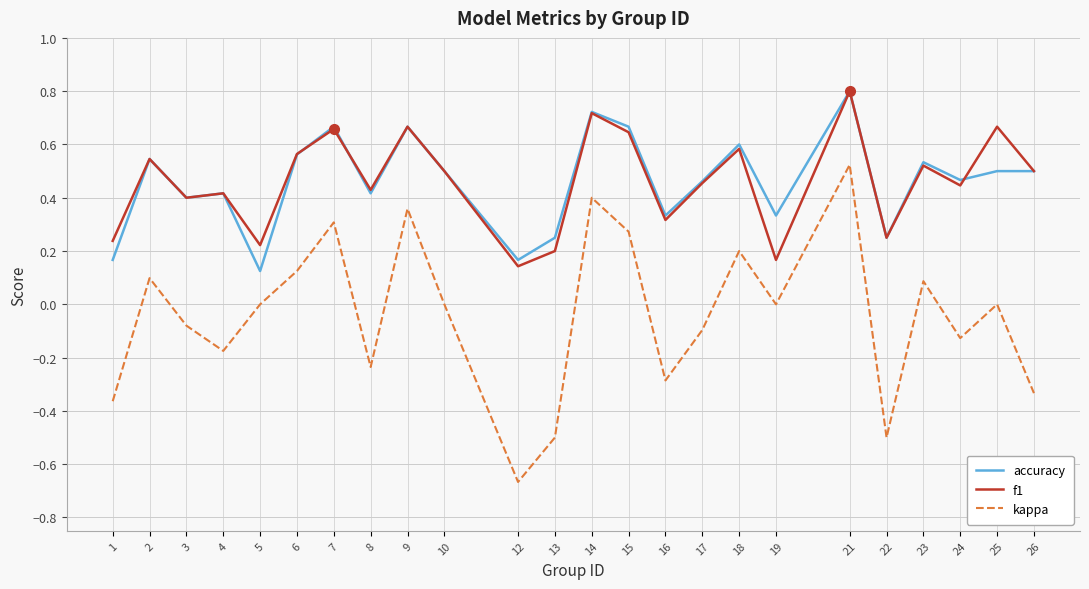

What is the sum of the accuracy values at 10 and 8?

0.9